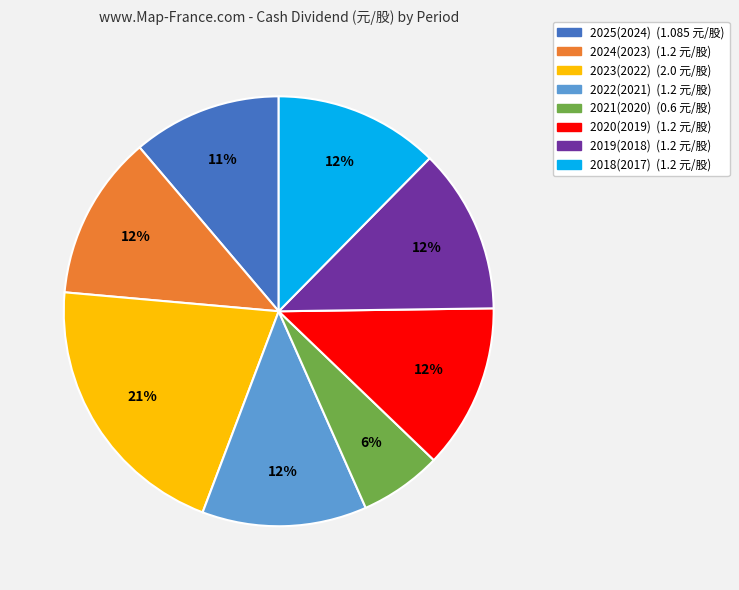

To the nearest percent, what is the difference between the 2025(2024) and 2022(2021) slice percentages?

1%